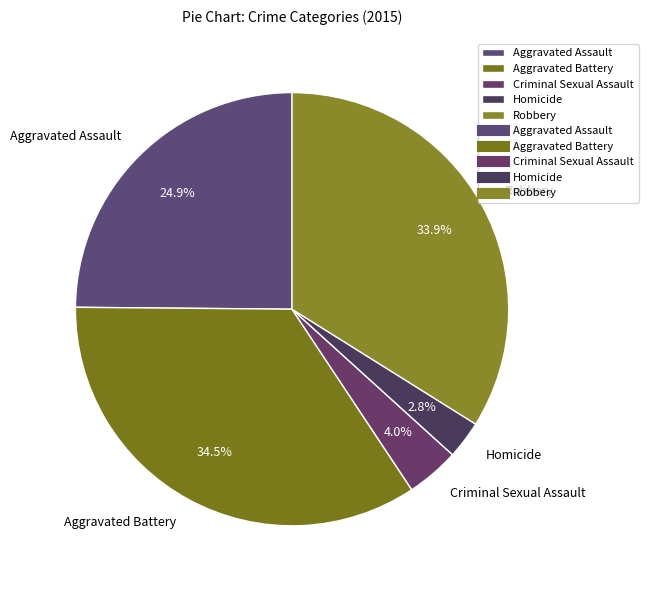

To the nearest percent, what is the average slice percentage?

20%